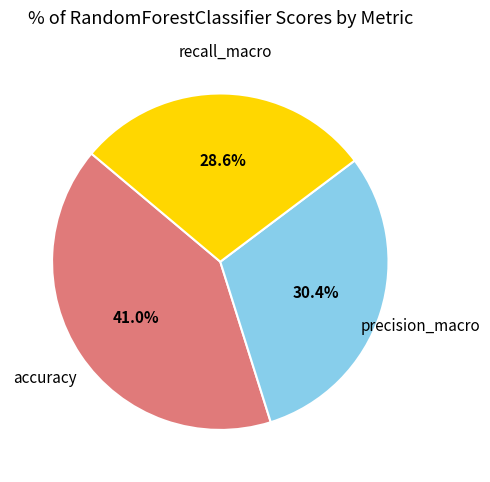

Is there any slice that represents more than half of the pie?

No